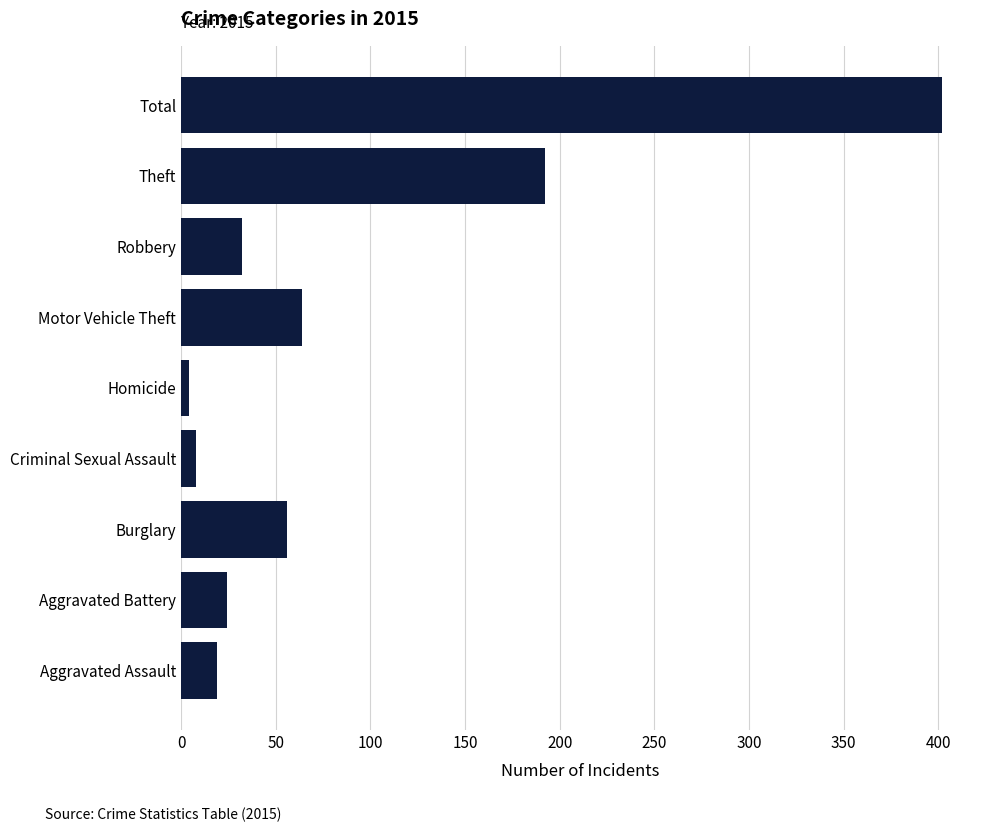

Where is the data nearest to the value 203?

Theft